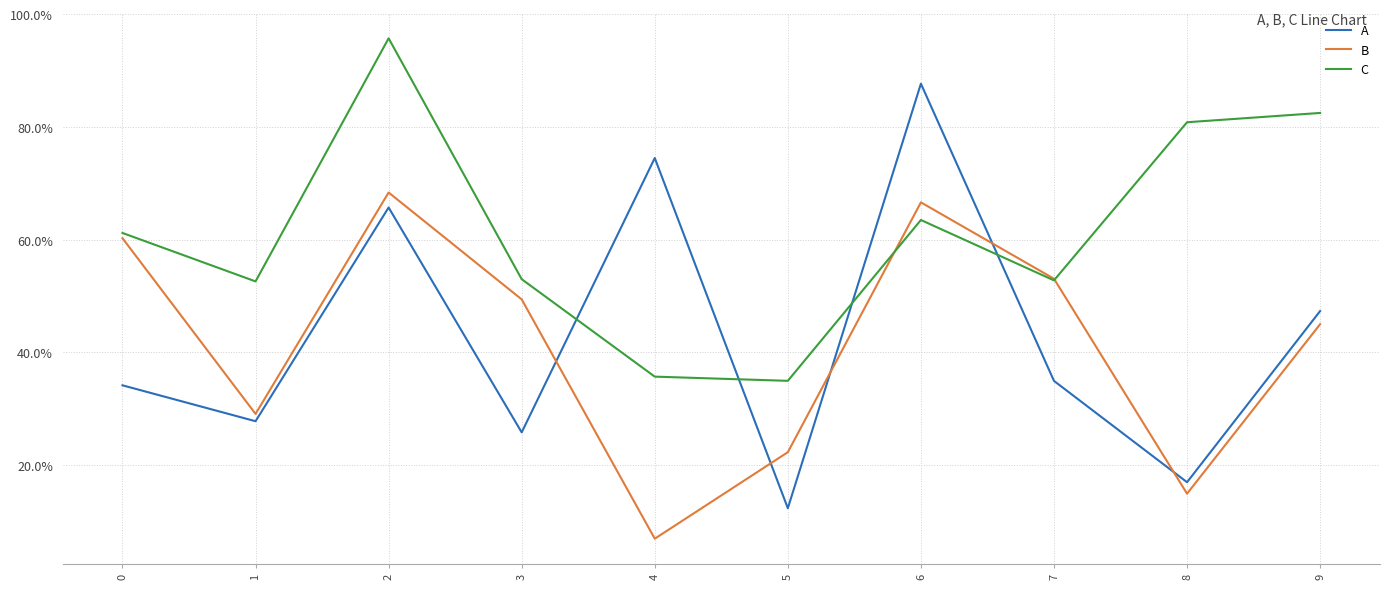

Does the chart have visible grid lines?

Yes